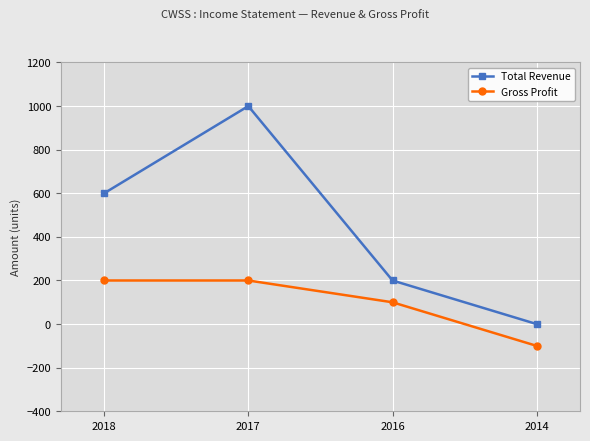

What is the value of the Gross Profit point at the 1st from the left?

200